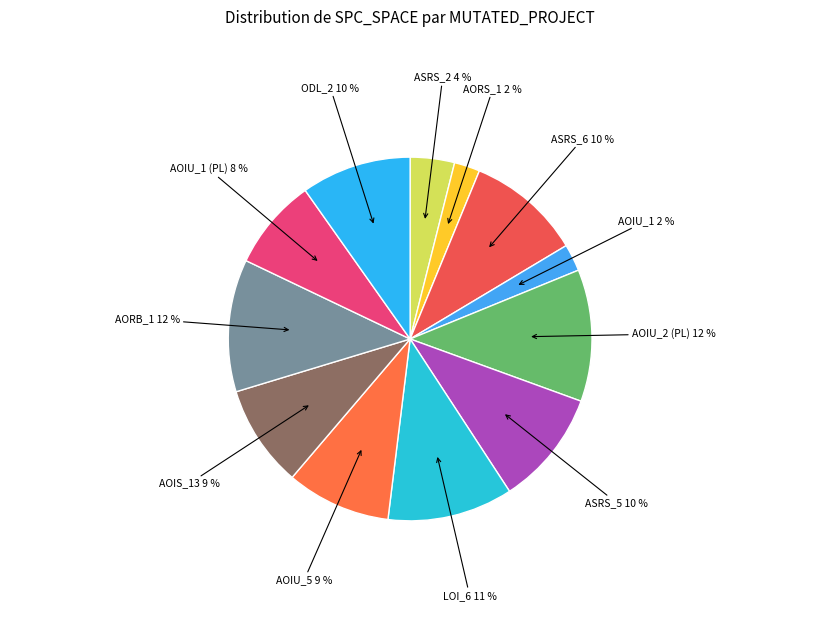

Approximately how many times larger is the value at AOIU_5 compared to AOIU_1 (PL)?

1.1